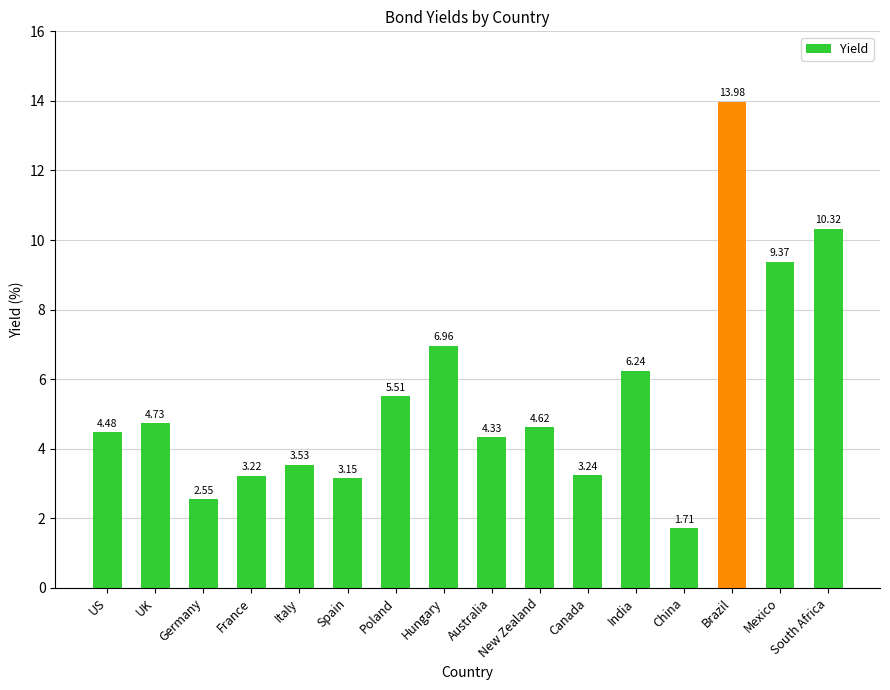

List the labels in order of value, smallest first.

China, Germany, Spain, France, Canada, Italy, Australia, US, New Zealand, UK, Poland, India, Hungary, Mexico, South Africa, Brazil